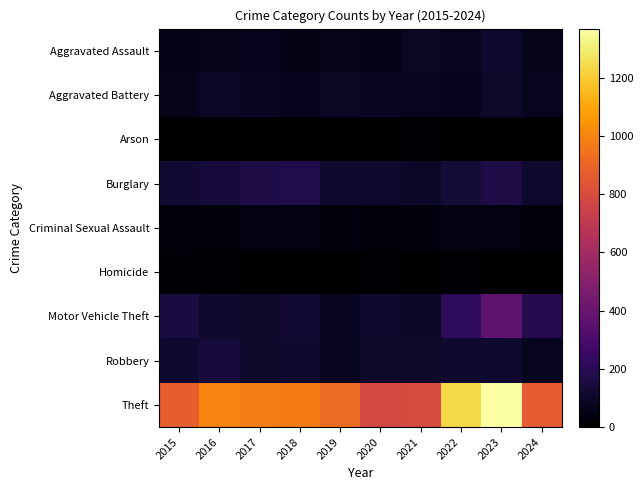

What is the total value across all series at 2020?

1278